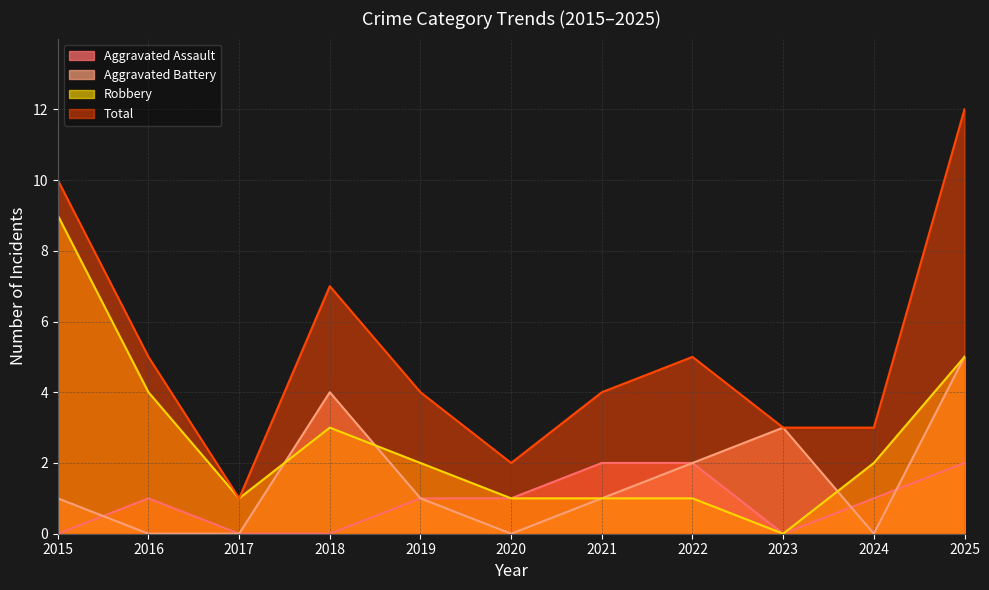

True or false: Total has more than 1 points higher than both neighbors.

True